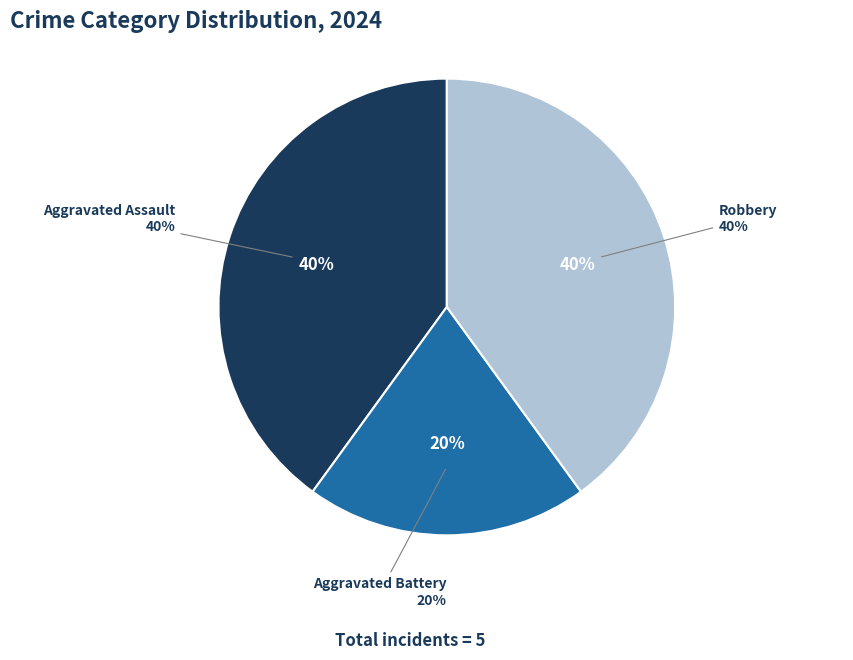

True or false: Aggravated Assault accounts for 40% of the total.

True